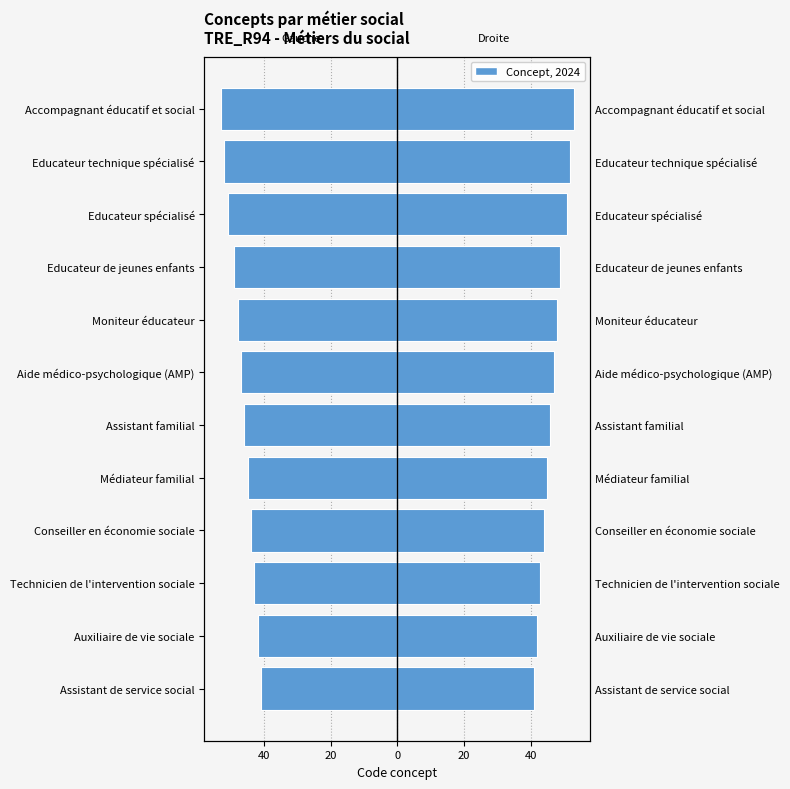

What is the lowest value of the Code (left) series?

-53